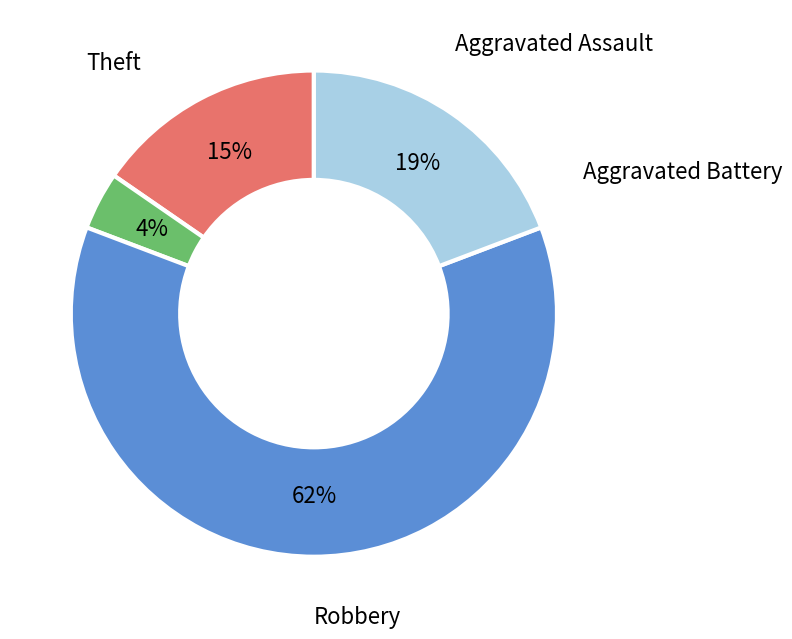

Is there any slice that represents more than half of the pie?

Yes